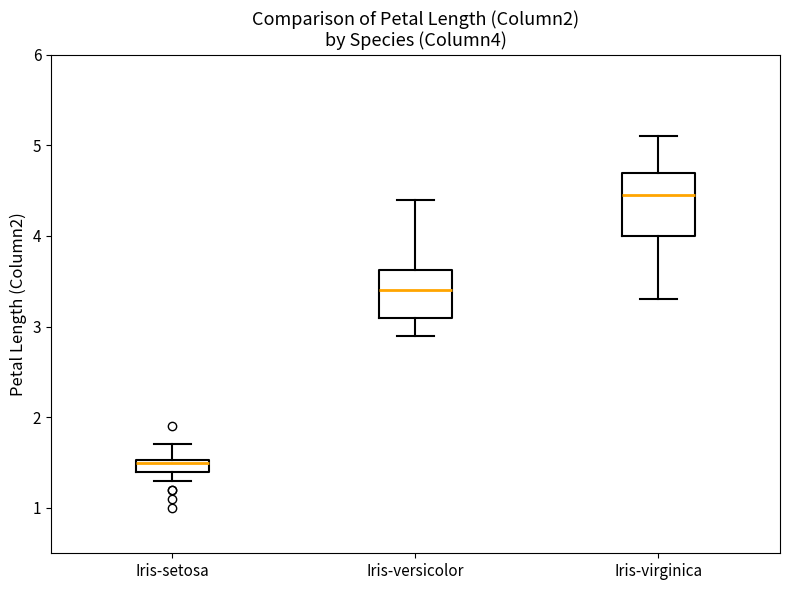

Where is the upper edge of the box for Iris-virginica on the y-axis? The values are not printed on the chart, so give them approximately, as read against the axis.

4.7